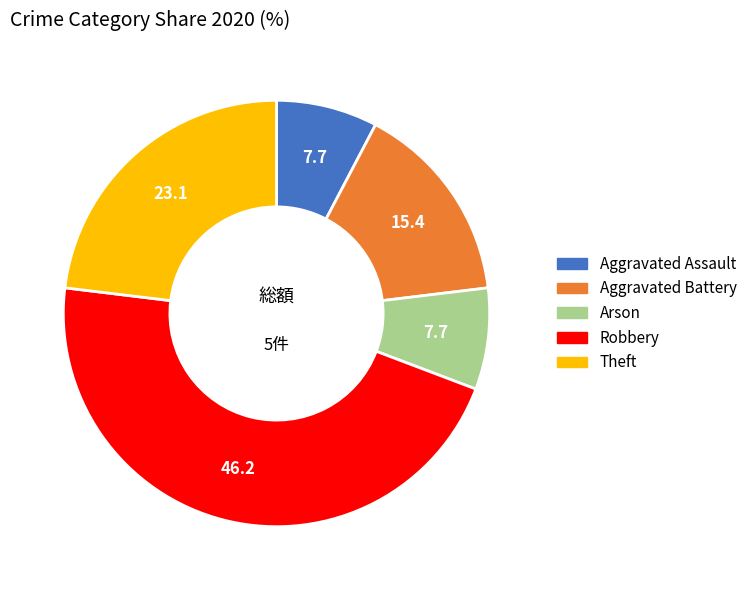

Do Theft and Arson together represent more than half of the pie?

No